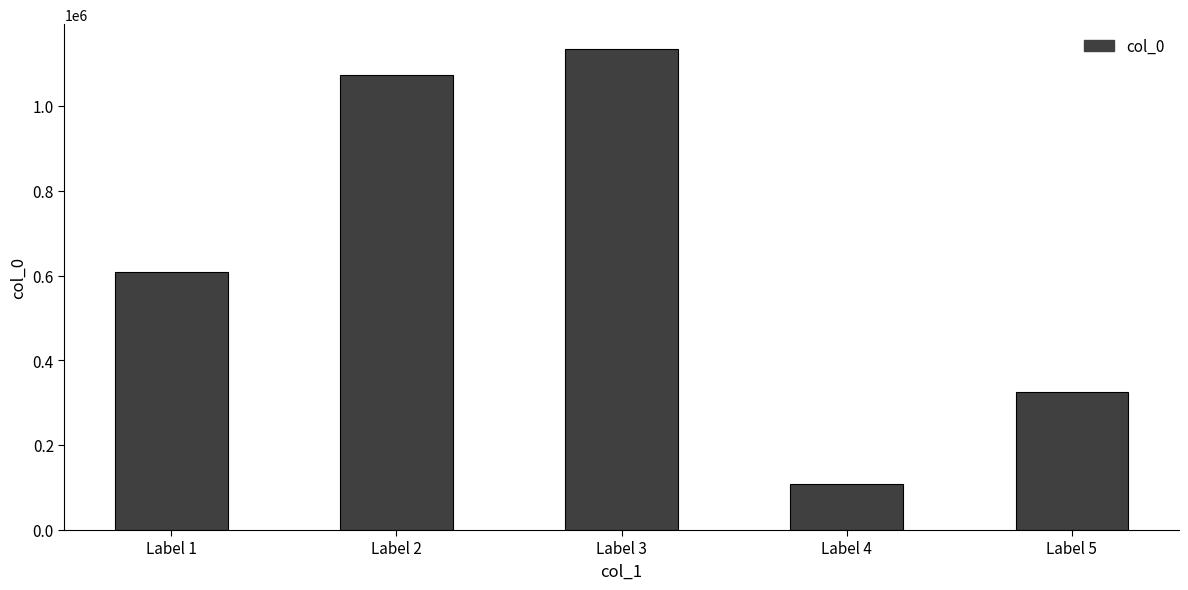

Does the chart contain stacked bars?

No